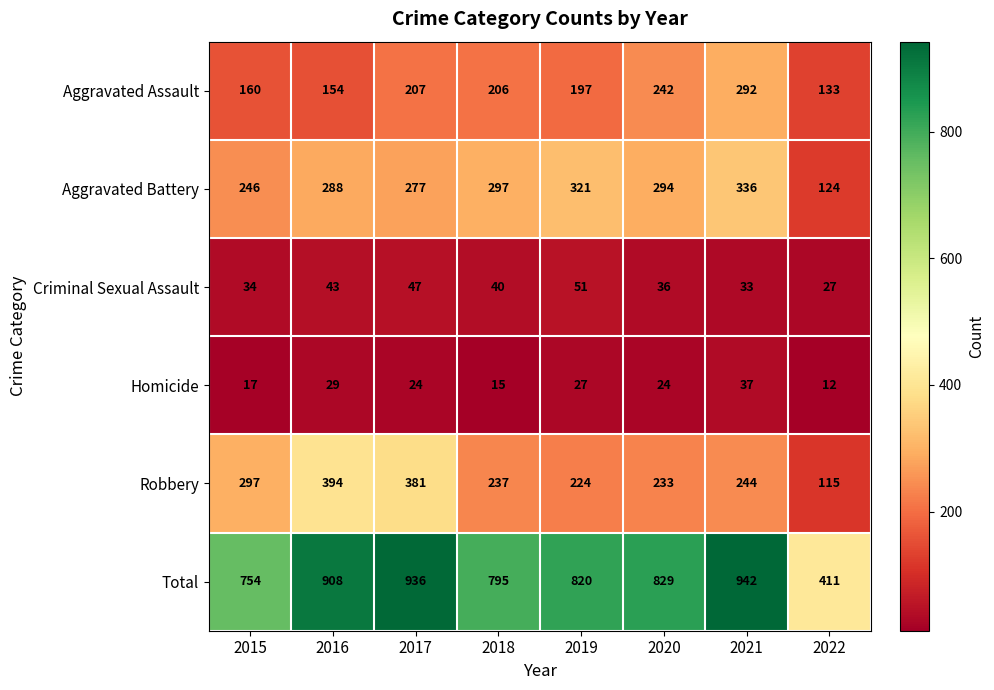

Rank the series at 2016 from highest to lowest value.

Total, Robbery, Aggravated Battery, Aggravated Assault, Criminal Sexual Assault, Homicide